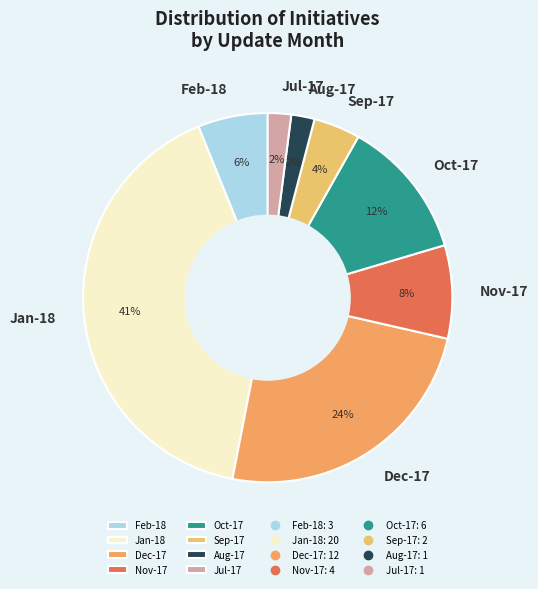

True or false: Oct-17 accounts for 12% of the total.

True